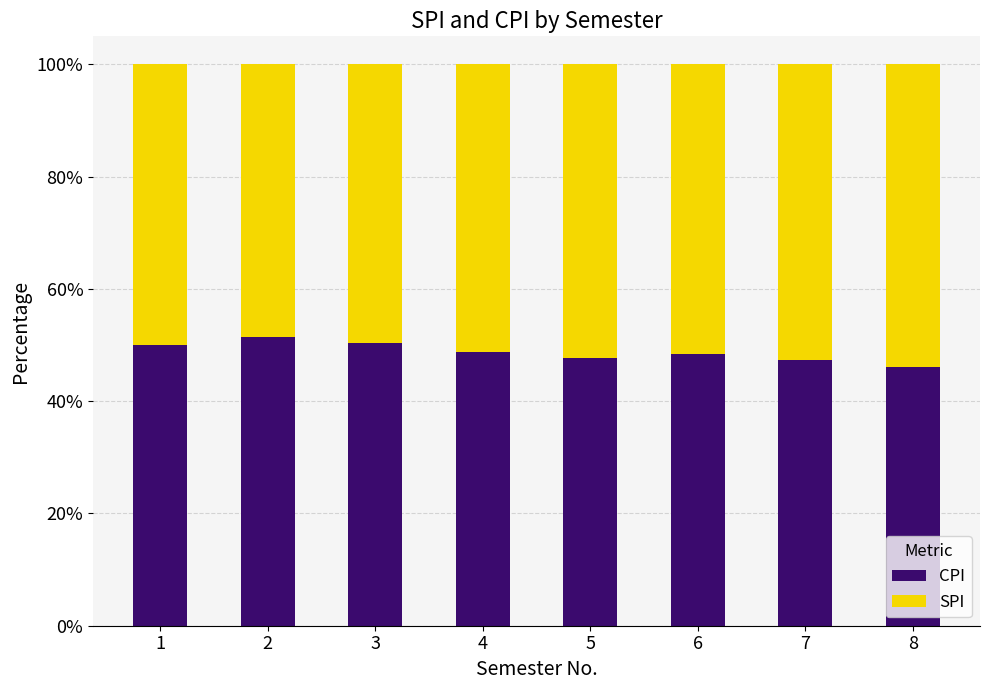

What is the lowest value of the CPI series?

46.1